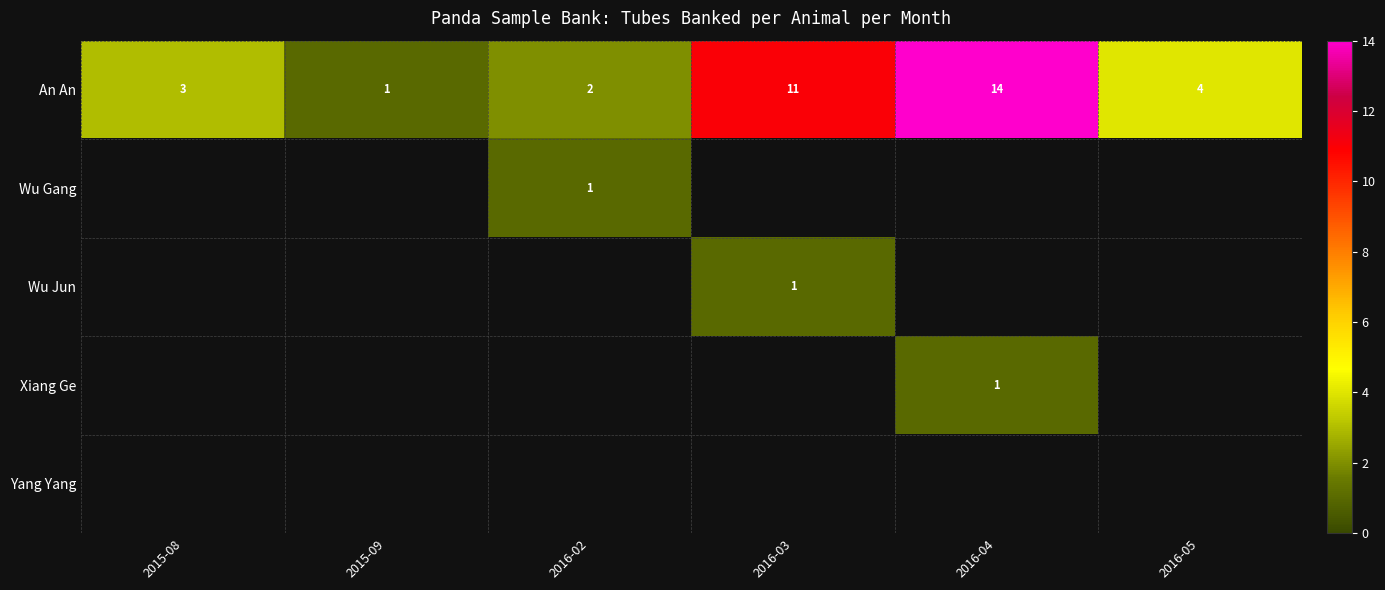

What is the minimum value shown in the chart?

1.0